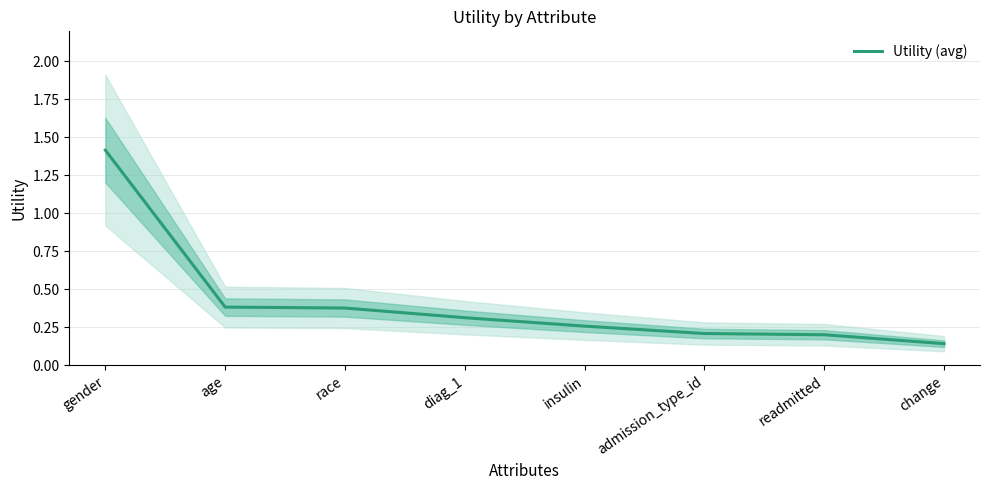

True or false: the data shows 0.2 at admission_type_id.

True